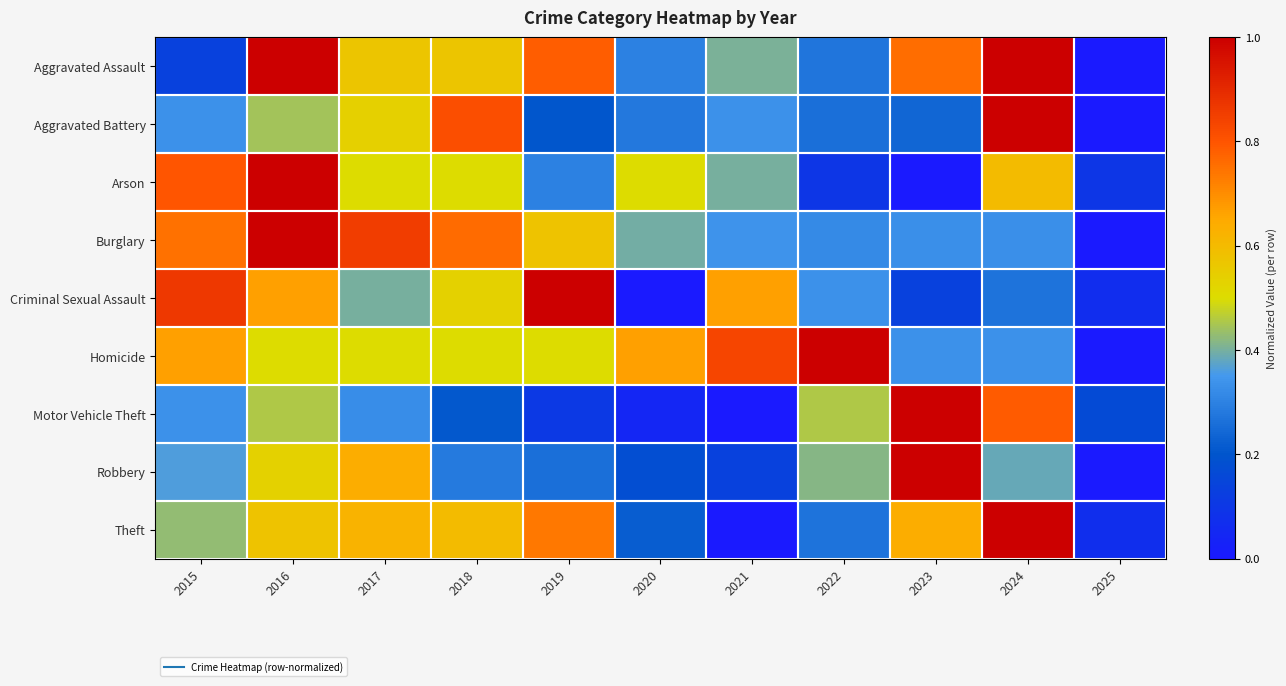

List the series in order of their peak value, lowest first.

Aggravated Assault, Aggravated Battery, Arson, Burglary, Criminal Sexual Assault, Homicide, Motor Vehicle Theft, Robbery, Theft